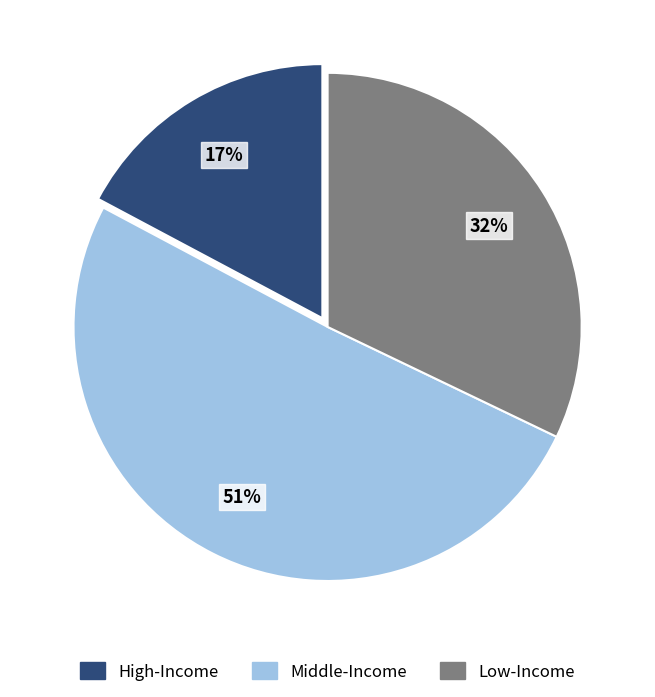

Does any single category account for the majority?

Yes